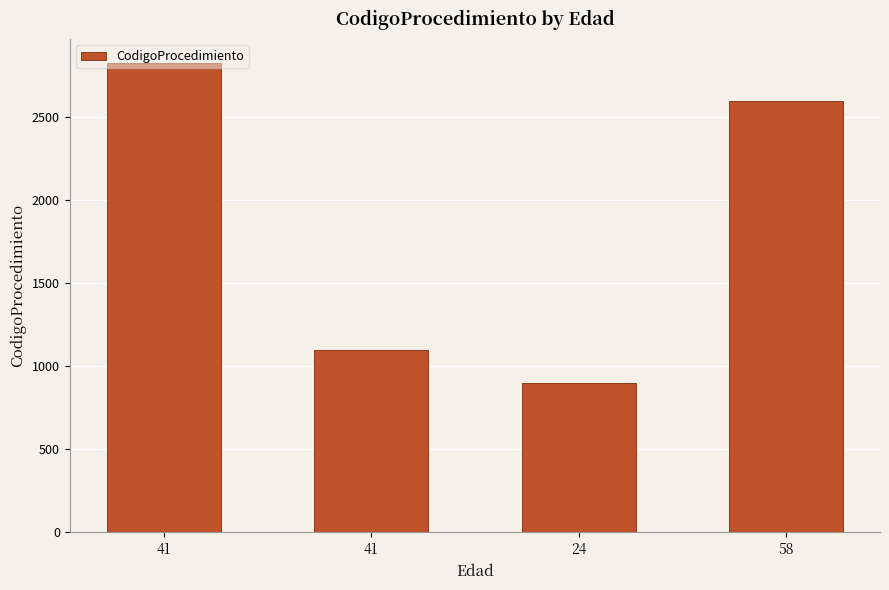

Does the chart contain stacked bars?

No